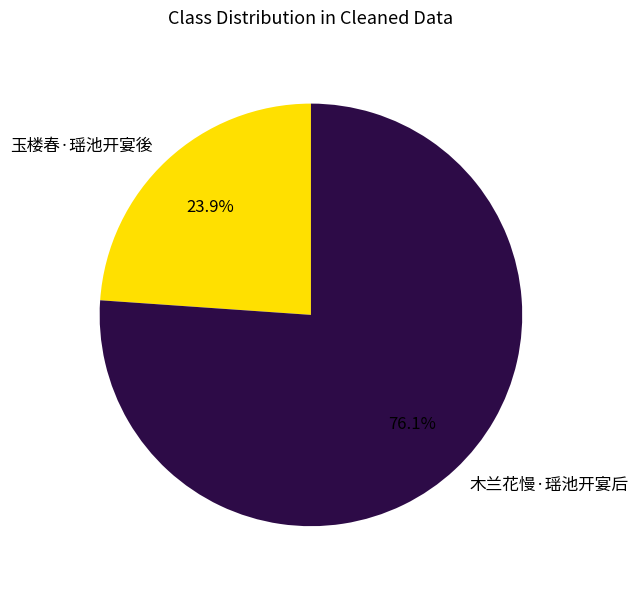

What is the total percentage of 木兰花慢·瑶池开宴后 and 玉楼春·瑶池开宴後?

100.0%